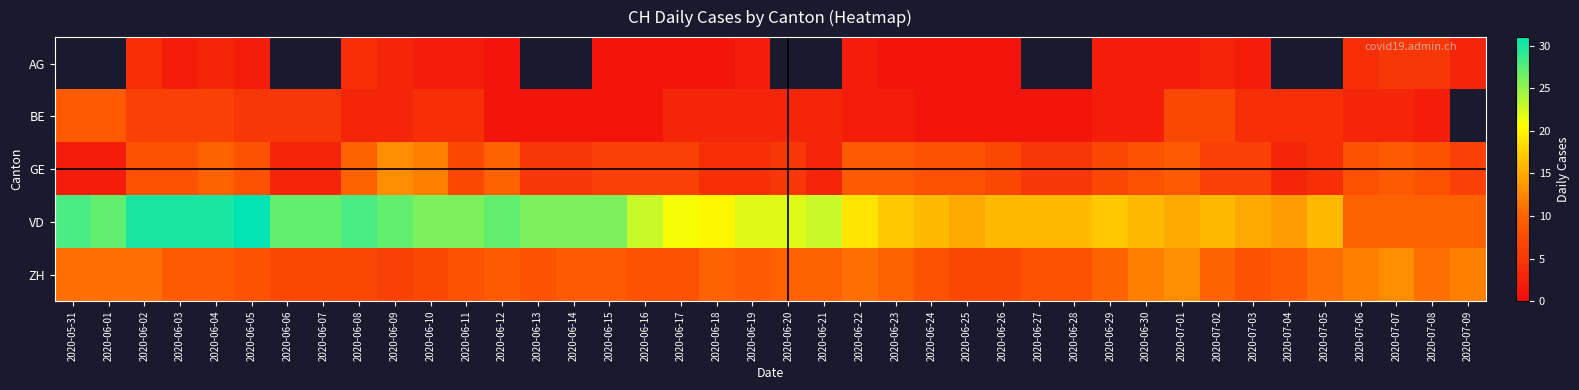

How many positive values does the BE series have?

39